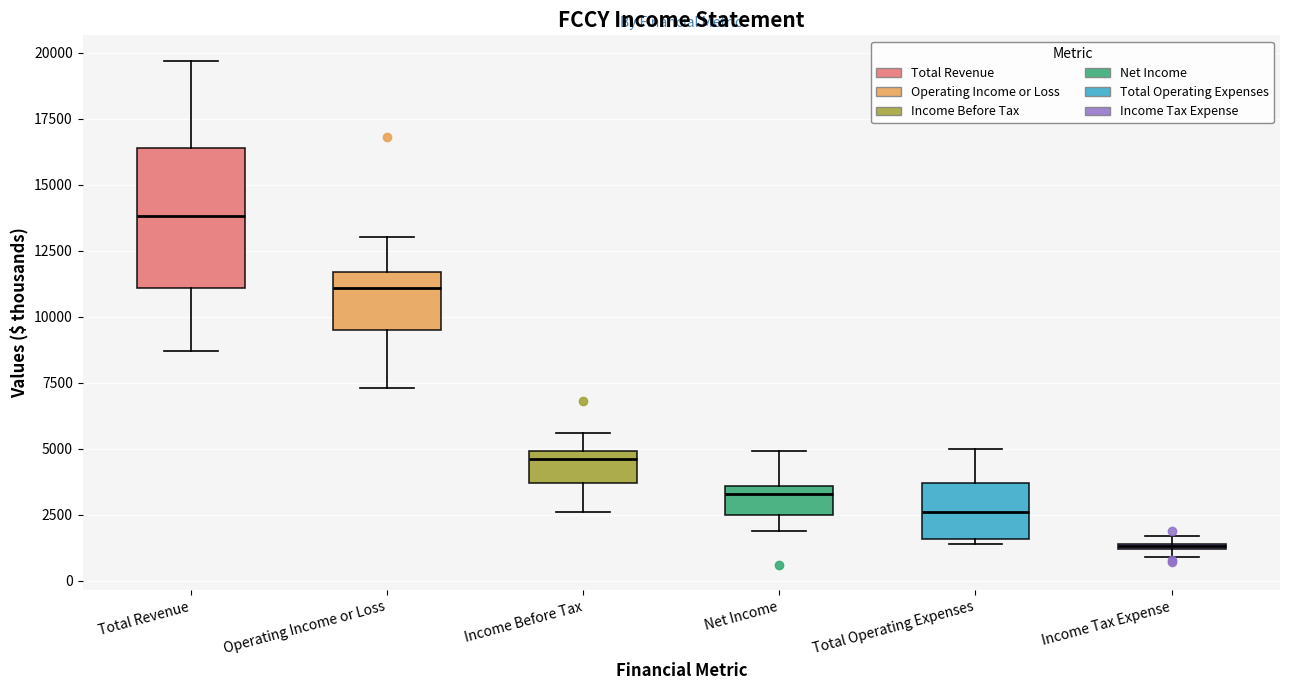

Which box is the tallest, from its lower edge to its upper edge?

Total Revenue